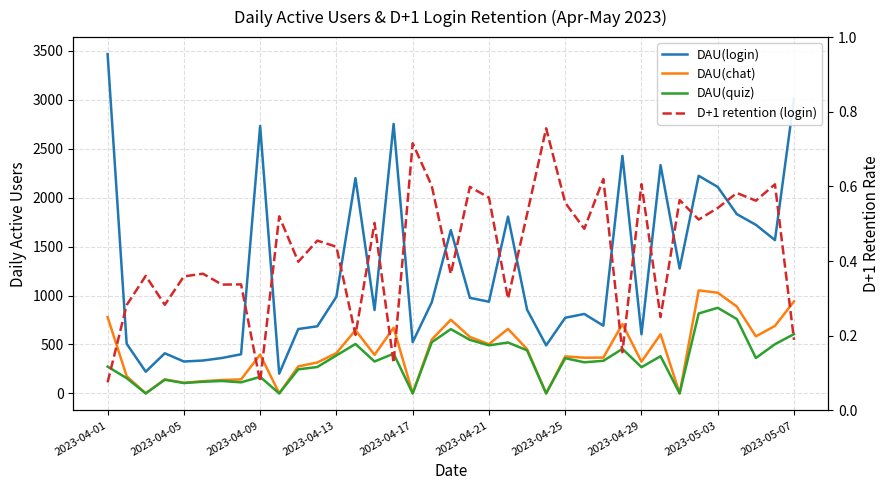

The value of DAU(login) at 27 is 2428.0. True or false?

True